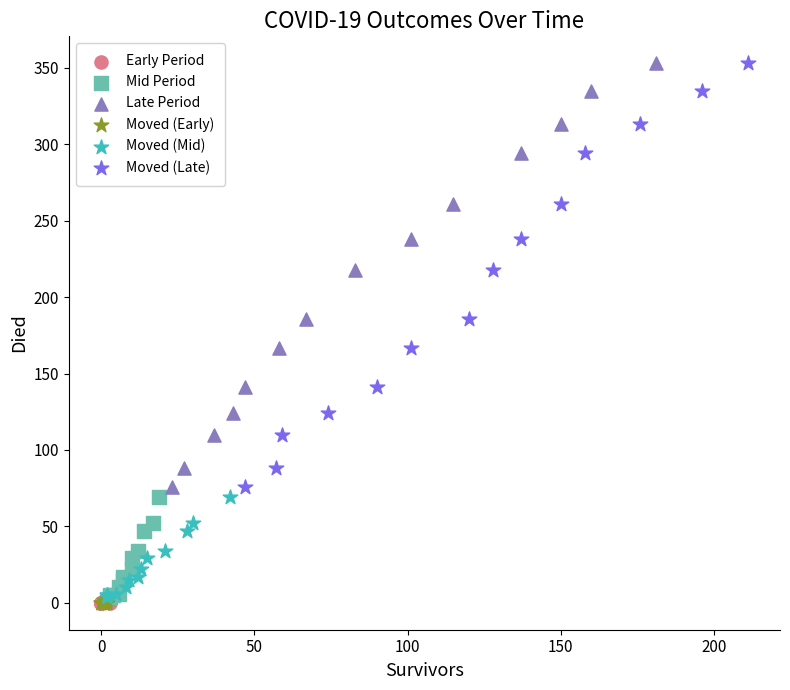

What are all the series names shown in the legend?

Early Period, Mid Period, Late Period, Moved (Early), Moved (Mid), Moved (Late)